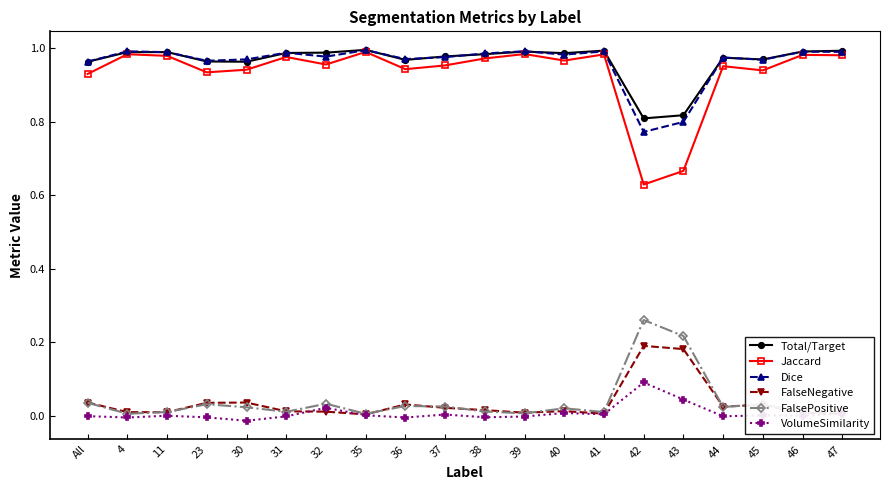

Which series has the widest spread of values?

Jaccard